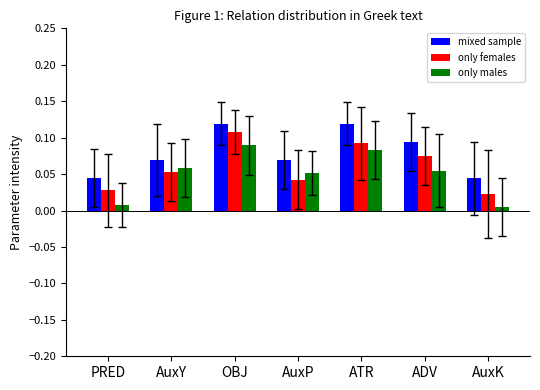

Which series changed the most between PRED and OBJ?

only males